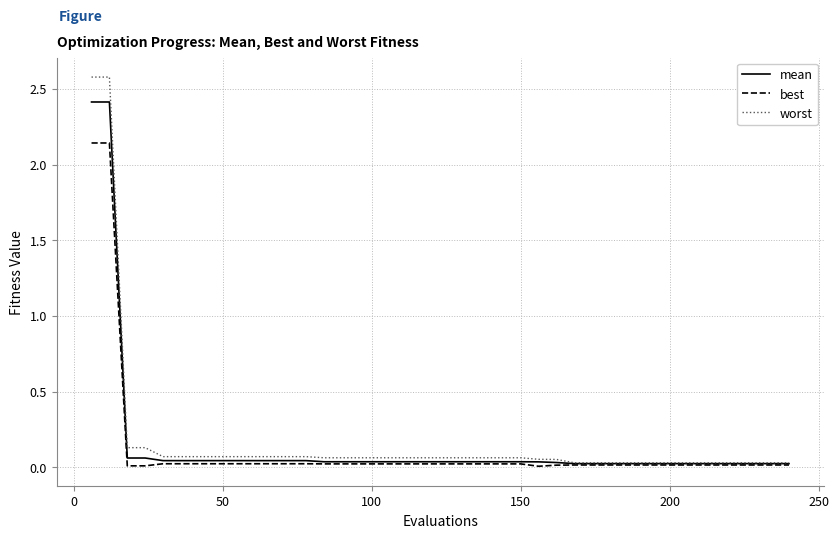

Which series has the widest spread of values?

worst